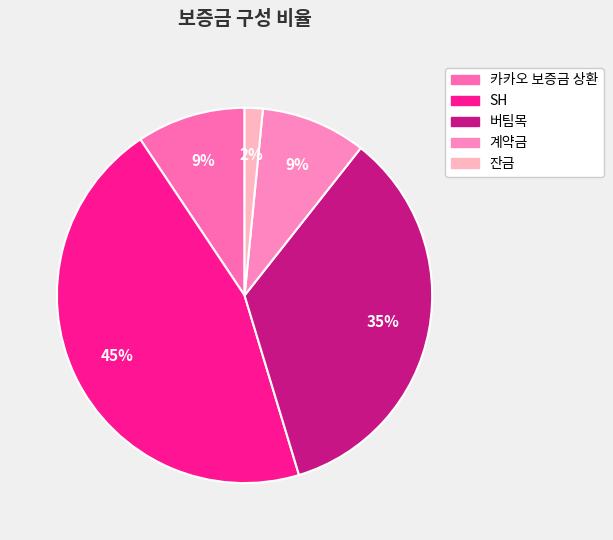

True or false: 잔금 accounts for 13% of the total.

False